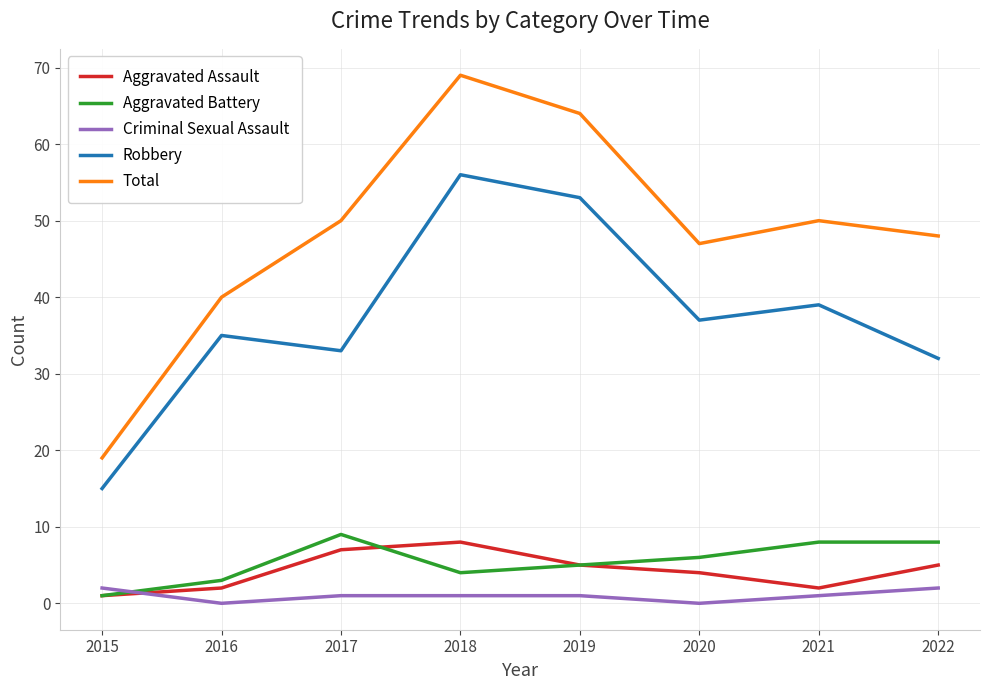

Does the chart display data point markers on the line(s)?

No